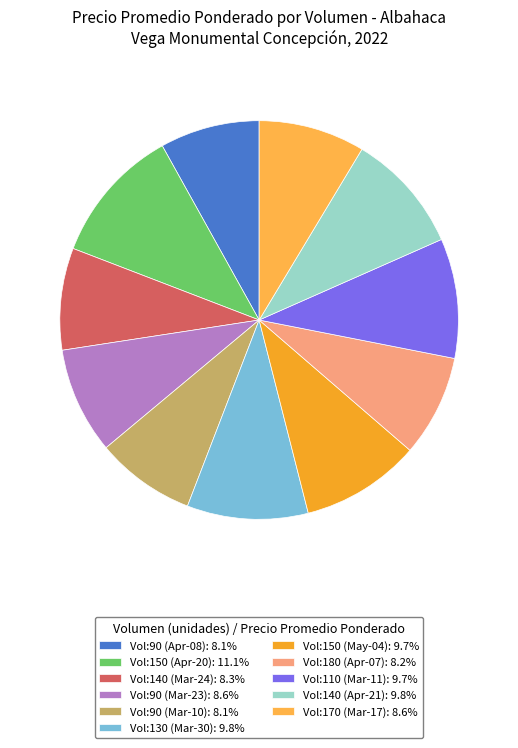

How many slices are in this pie chart?

11